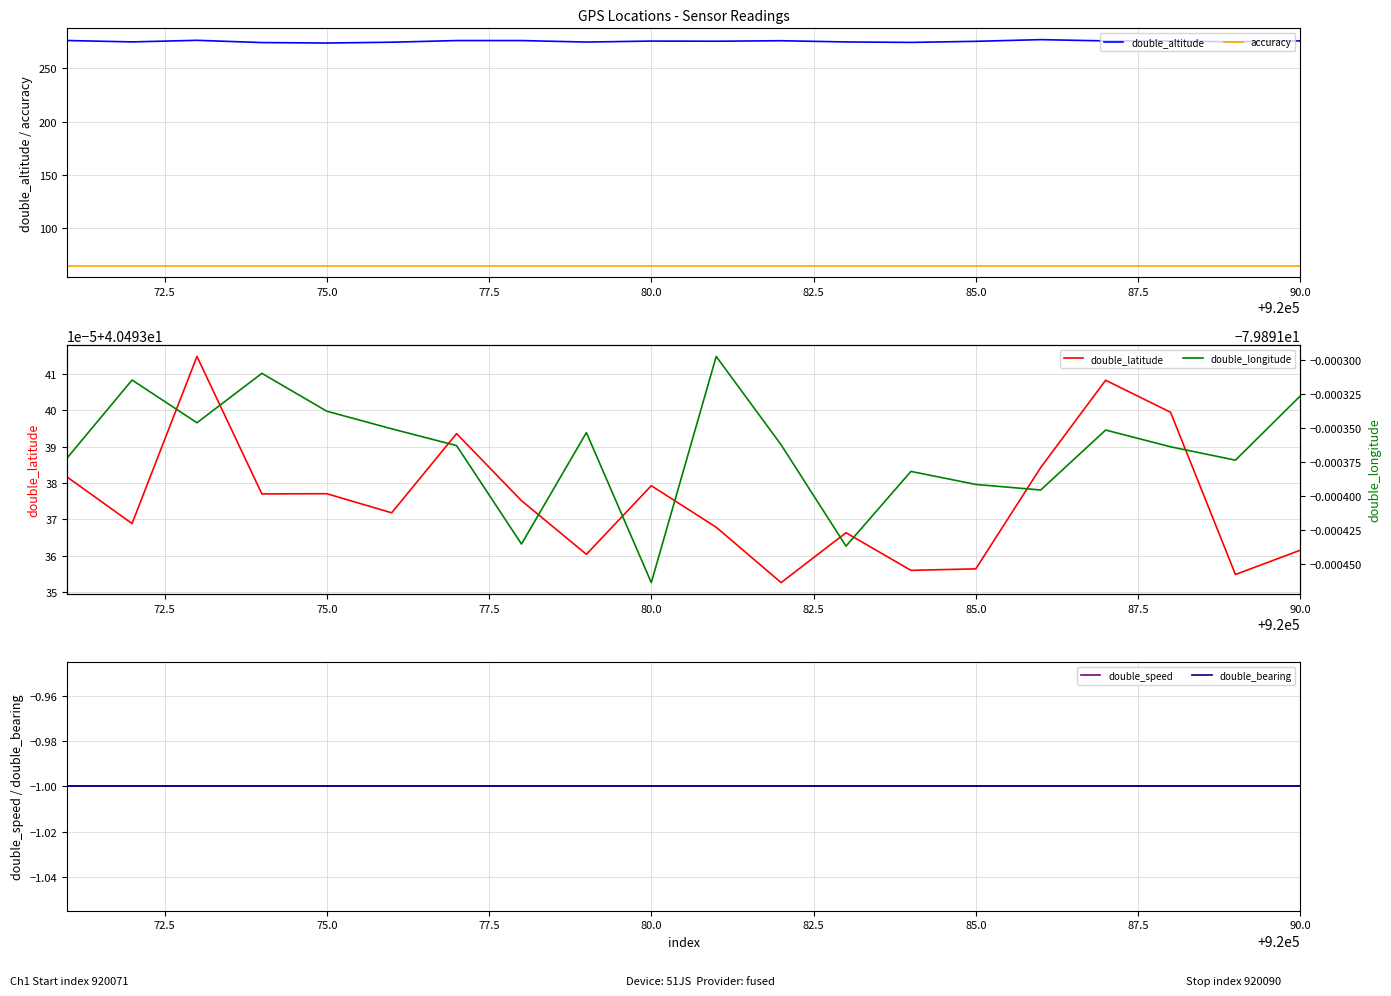

Is it true that accuracy equals 65.0 at 75.0?

True